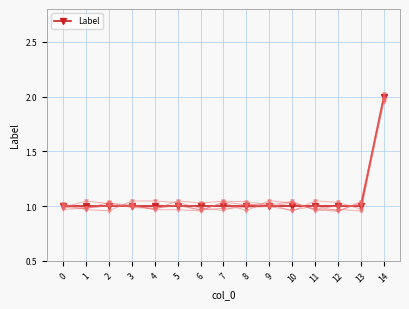

Reading left to right, extract all data points from this chart.

1	1	1	1	1	1	1	1	1	1	1	1	1	1	2